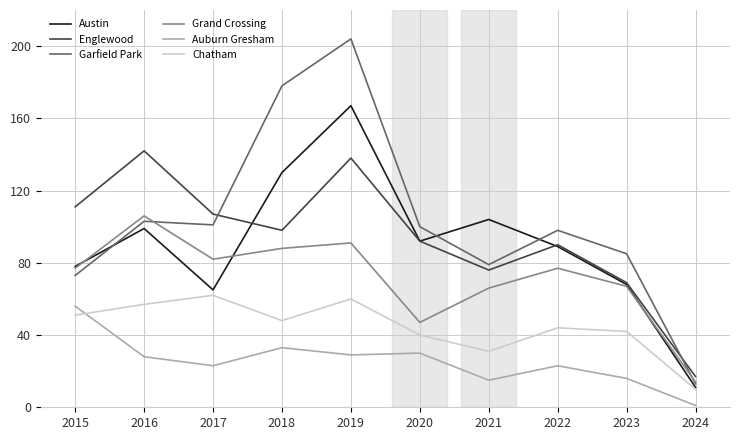

Which series has the largest total across all categories?

Garfield Park